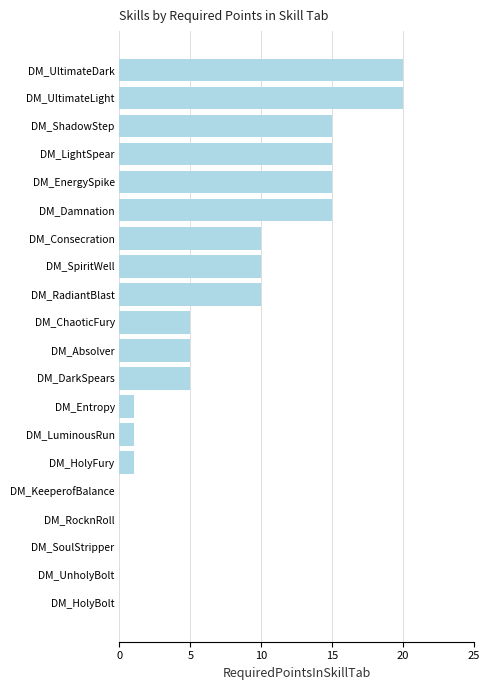

What is the sum of the values at DM_HolyBolt and DM_ChaoticFury?

5